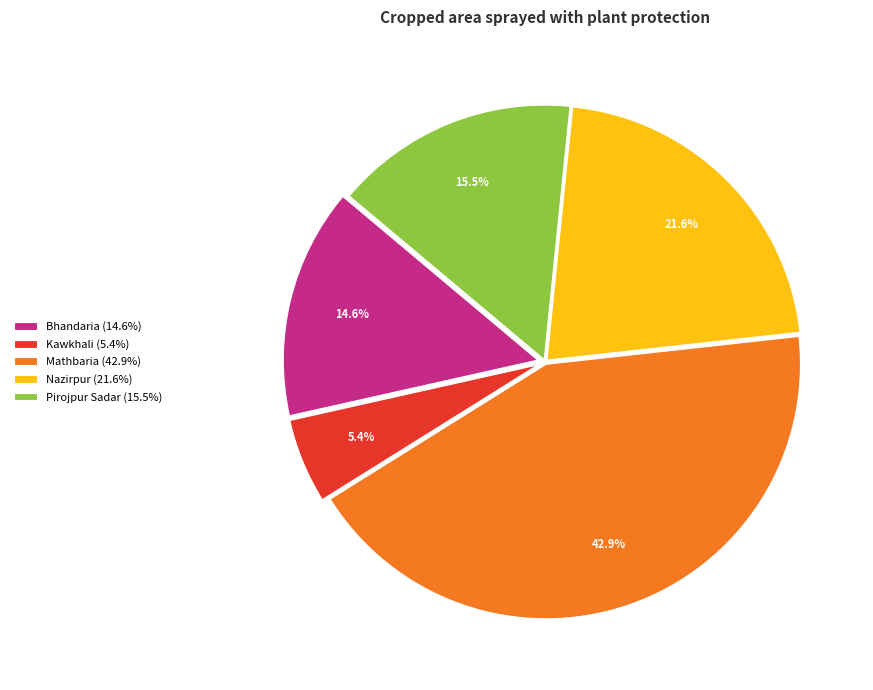

Between Kawkhali (5.4%) and Bhandaria (14.6%), which is larger?

Bhandaria (14.6%)